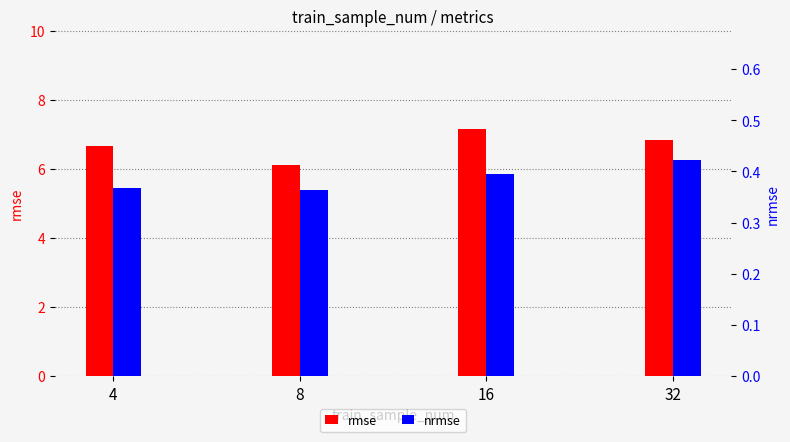

Which has a higher value, 8 or 16?

16